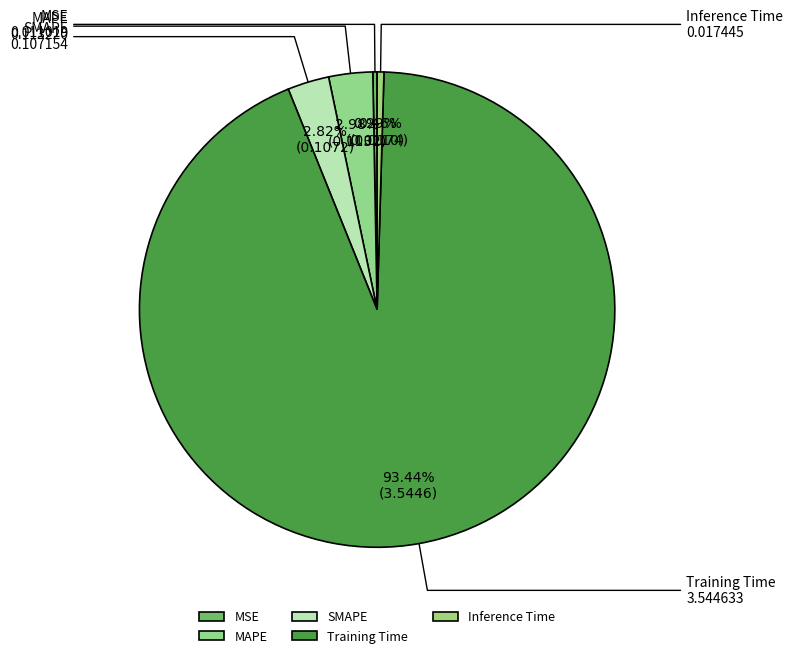

Which slice represents more than half of the pie?

Training Time